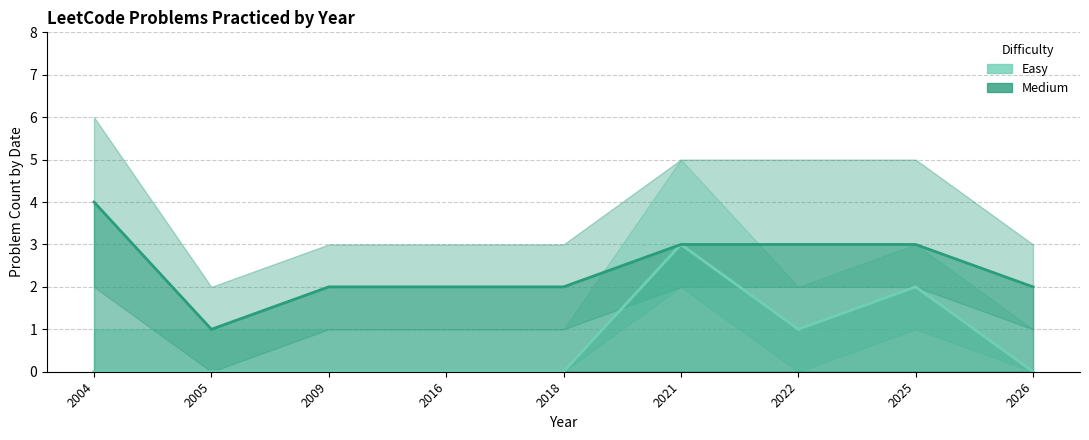

Which has a higher value, 2022 or 2009?

2022